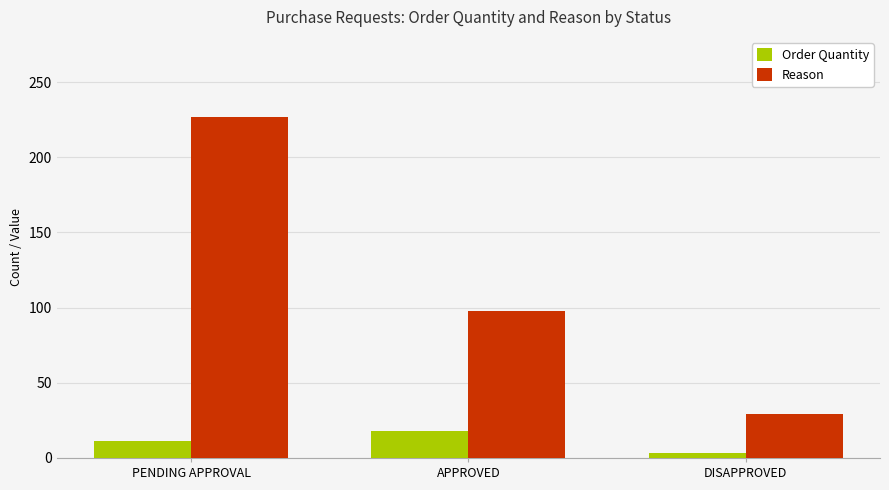

Which series changed the most between APPROVED and DISAPPROVED?

Reason